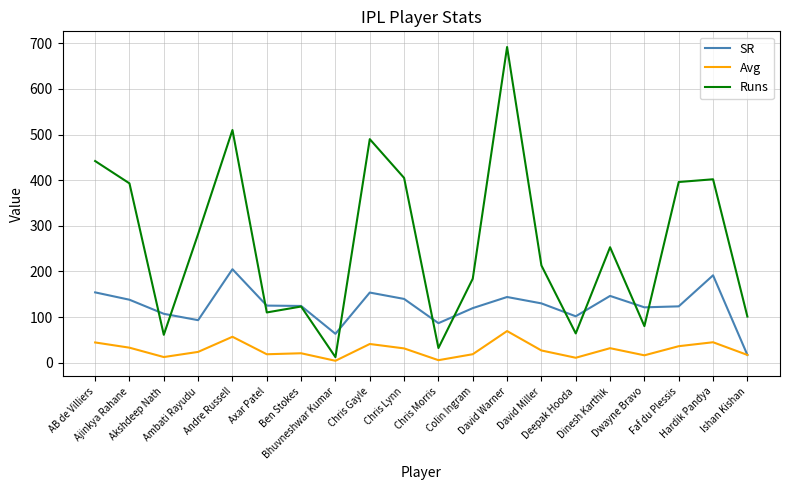

Which series changed the most between Axar Patel and Faf du Plessis?

Runs